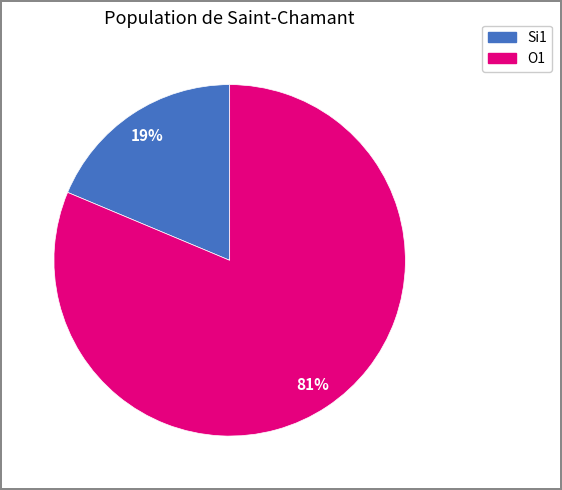

Is there any slice that represents more than half of the pie?

Yes